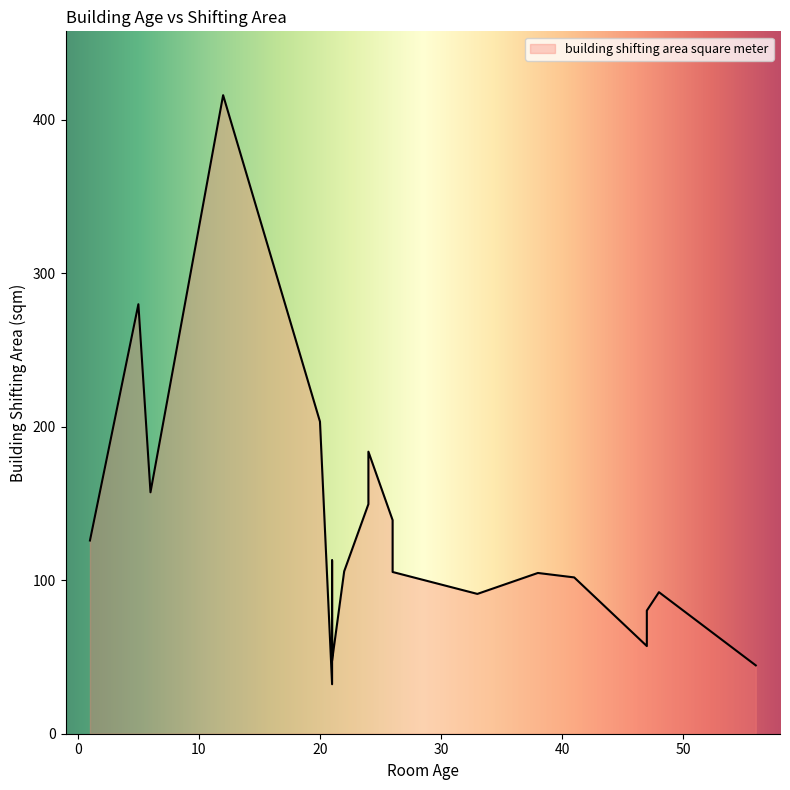

How many points are higher than both their immediate neighbors (excluding endpoints)?

7